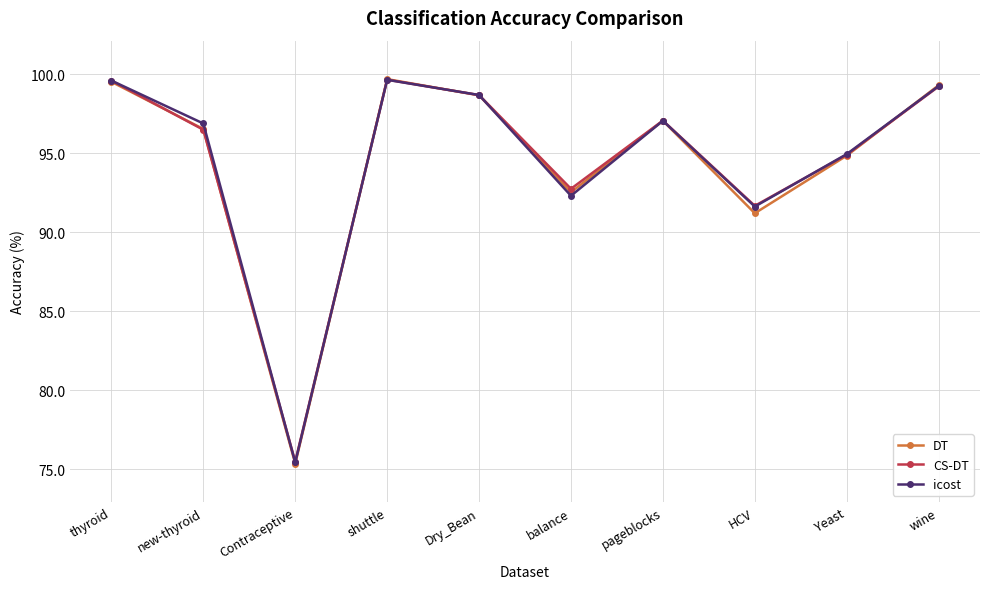

Where is CS-DT nearest to the value 87?

HCV